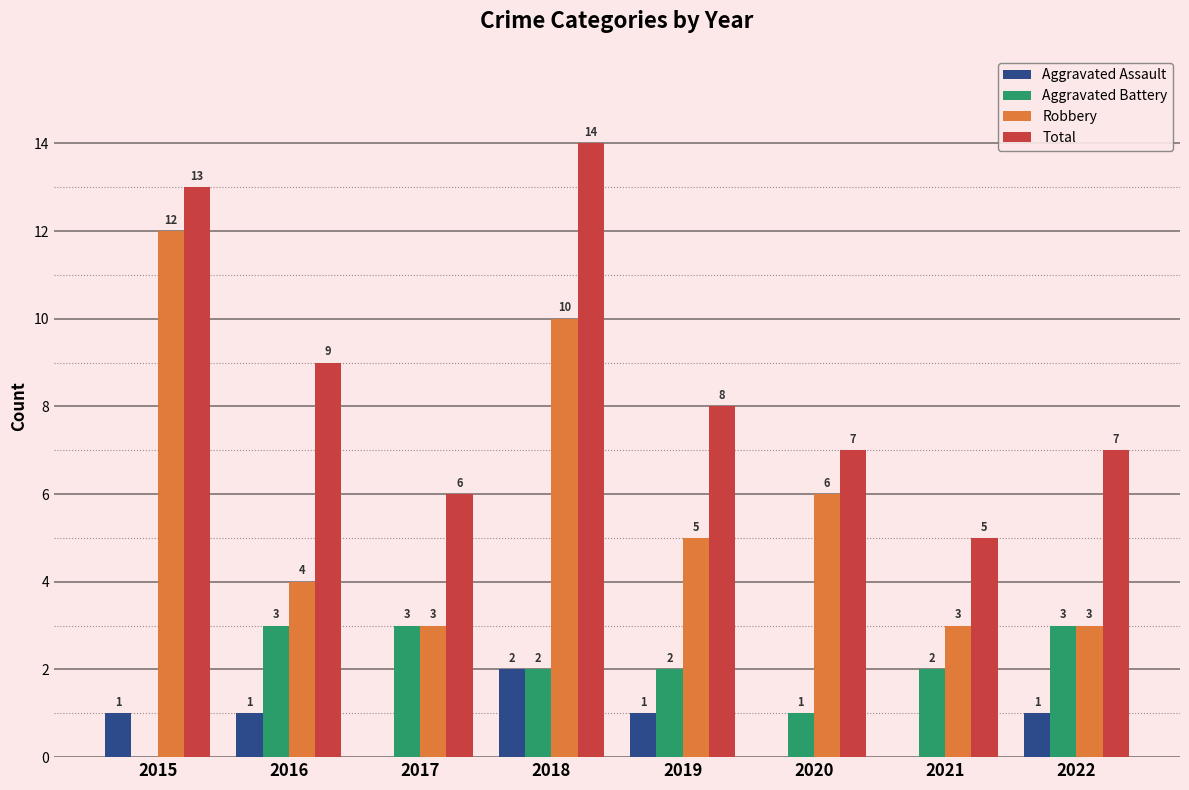

Between 2015 and 2021, which series saw the biggest shift?

Robbery